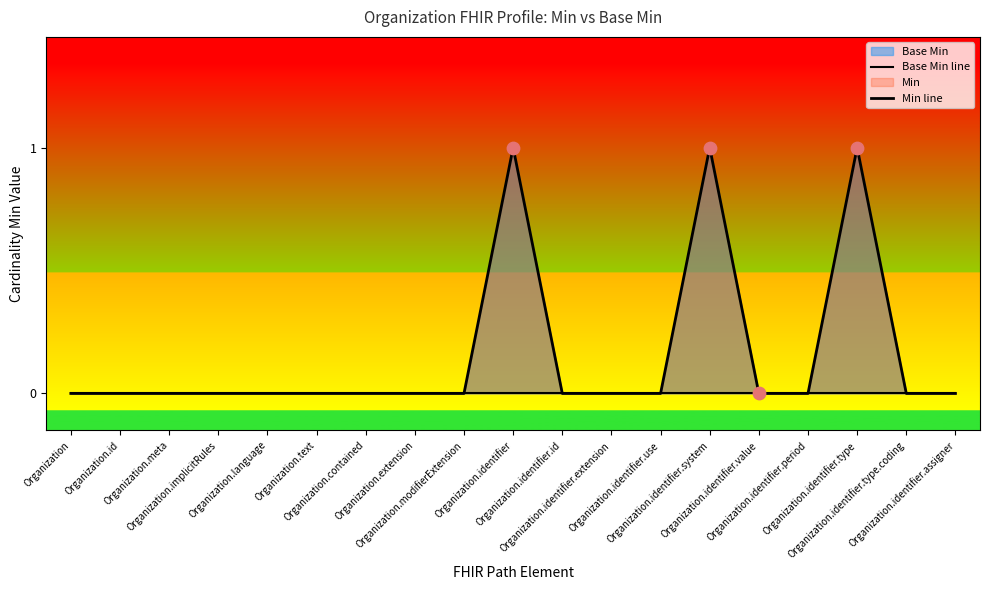

Is the value of Min line at Organization.contained greater than the value of Base Min line at Organization.id?

No